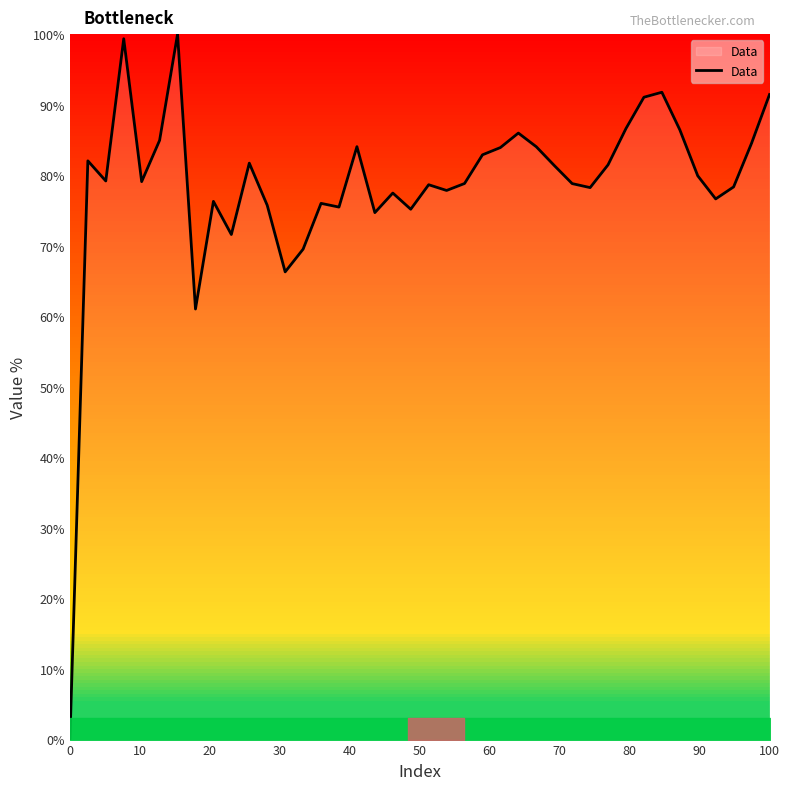

What is the maximum value shown in the chart?

100.0